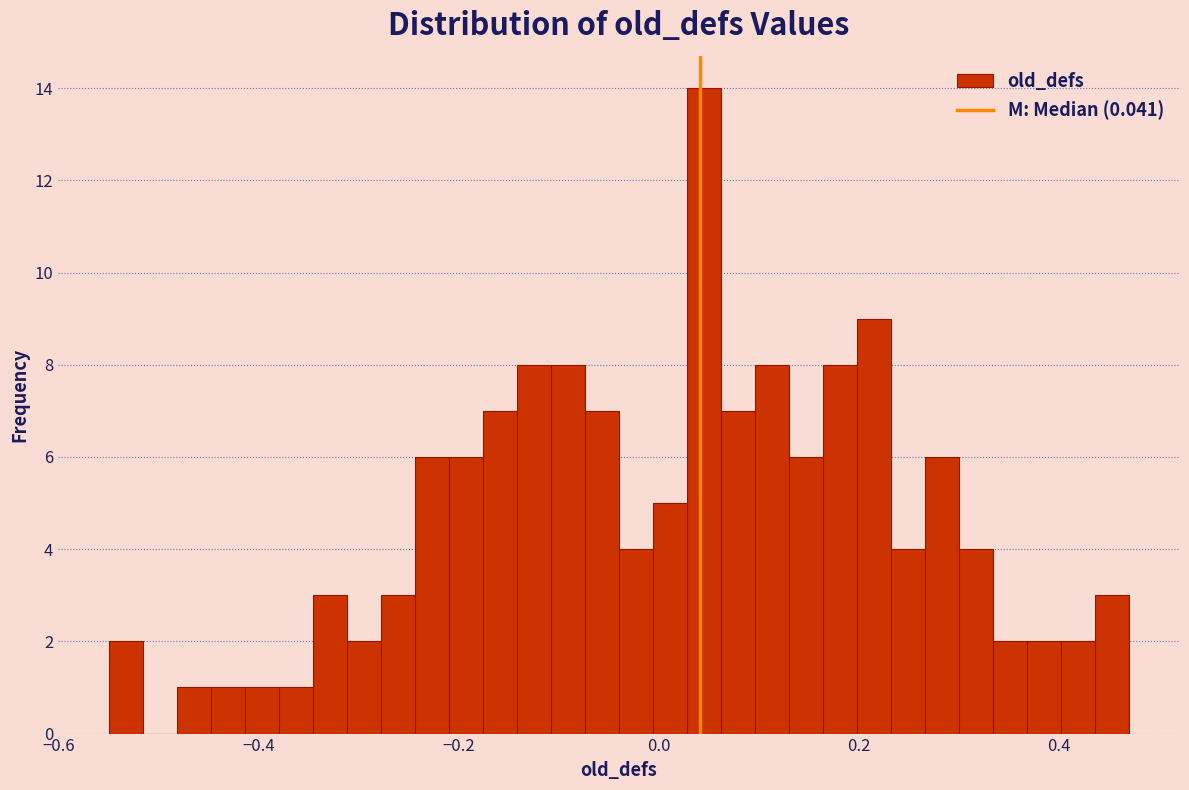

Around what value on the x-axis is the tallest bar? Give the approximate position of its centre, as read against the axis.

0.04